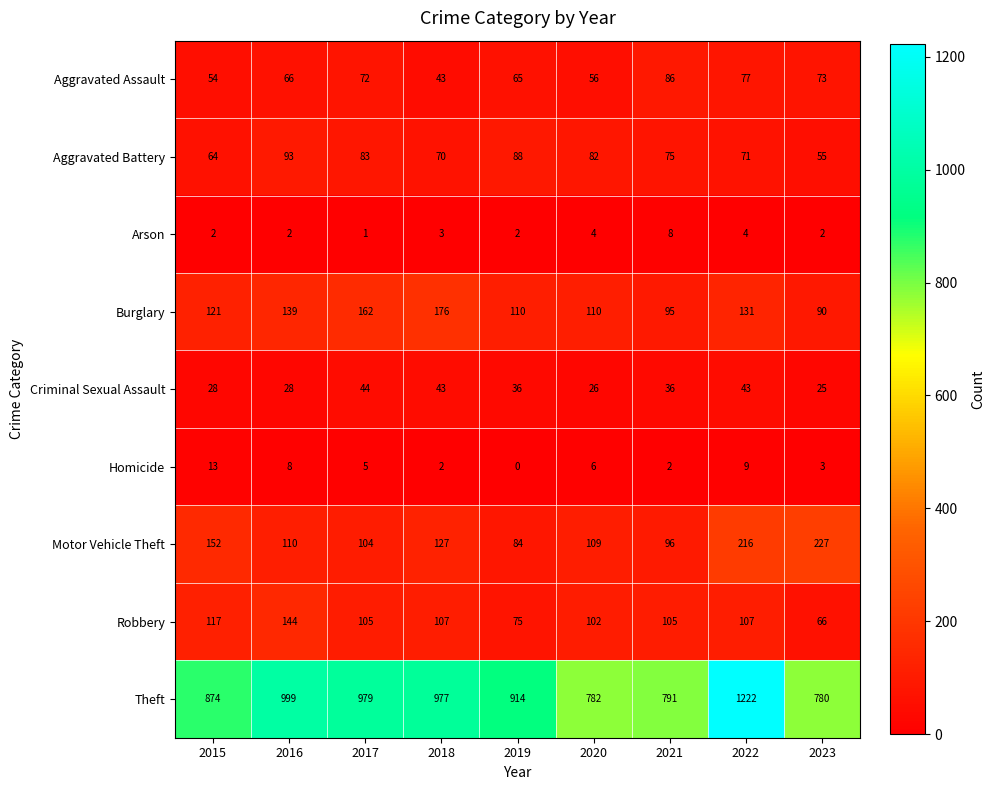

Rank the categories by Theft value from highest to lowest.

2022, 2016, 2017, 2018, 2019, 2015, 2021, 2020, 2023